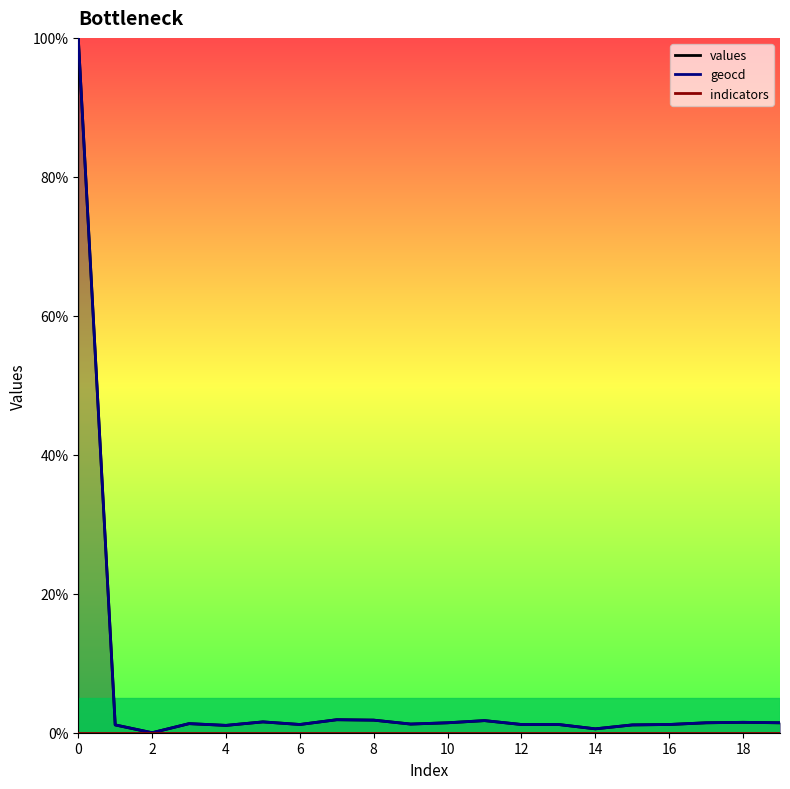

What is the difference between the highest and lowest values at 15?

1.1